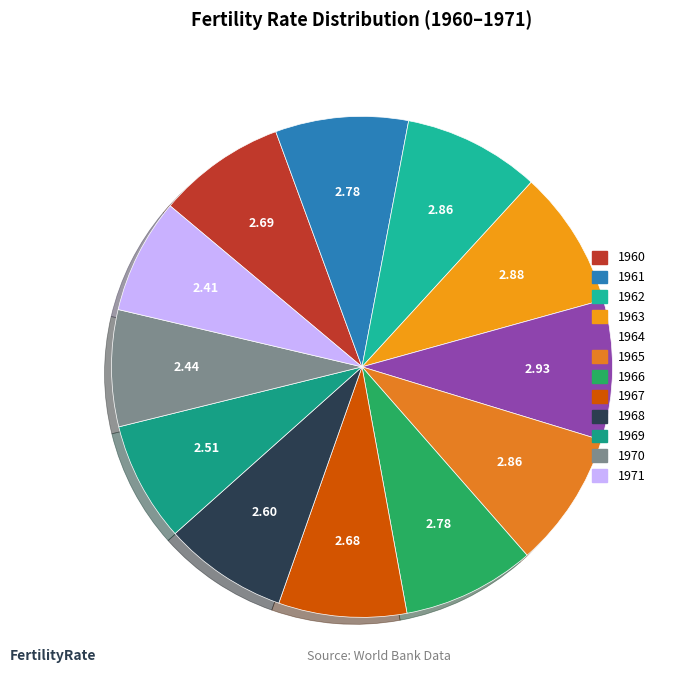

Combined, do 1971 and 1965 account for over 50%?

No